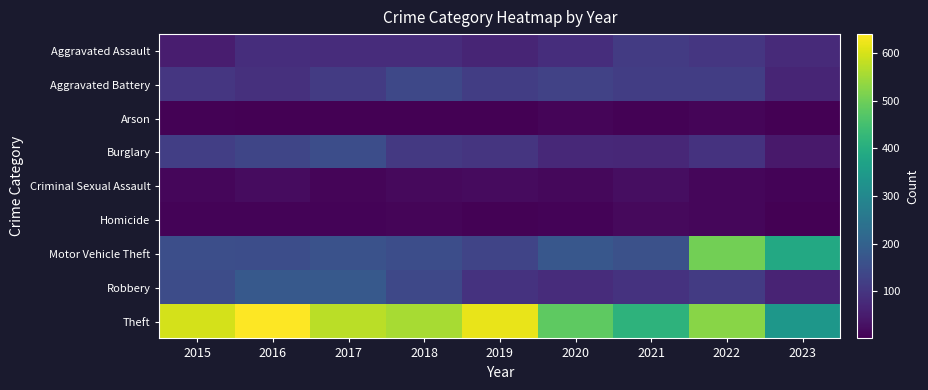

At which category is the sum across all series the highest?

2022